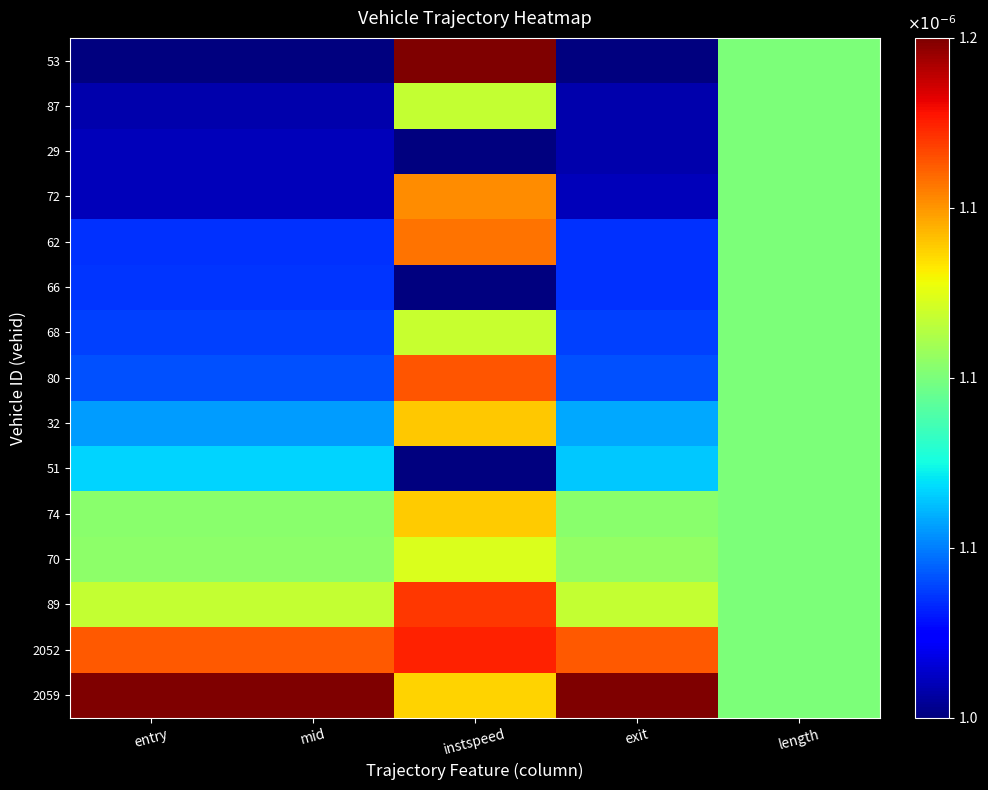

Count the number of categories in the chart.

5